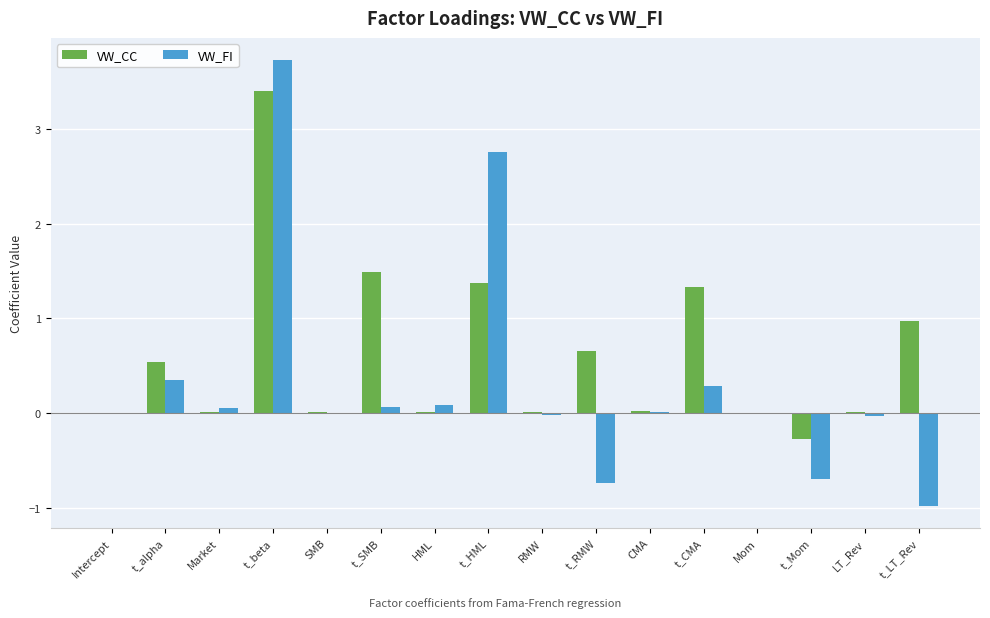

Is it true that VW_FI equals 0.0 at Intercept?

True